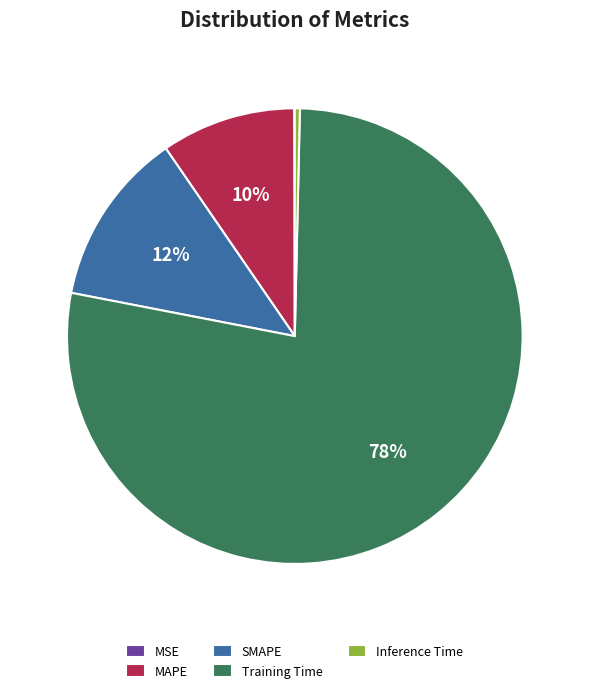

What is the majority slice?

Training Time